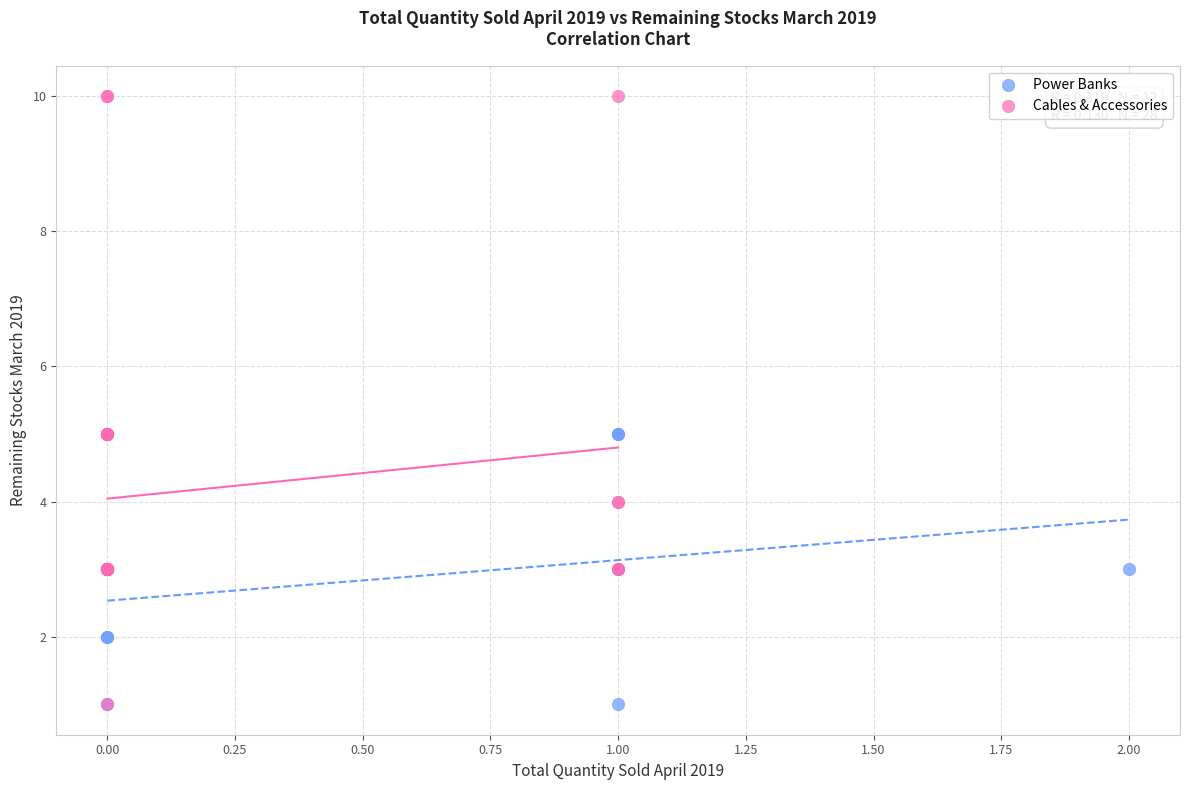

Which series has the widest spread of Y values?

Cables & Accessories